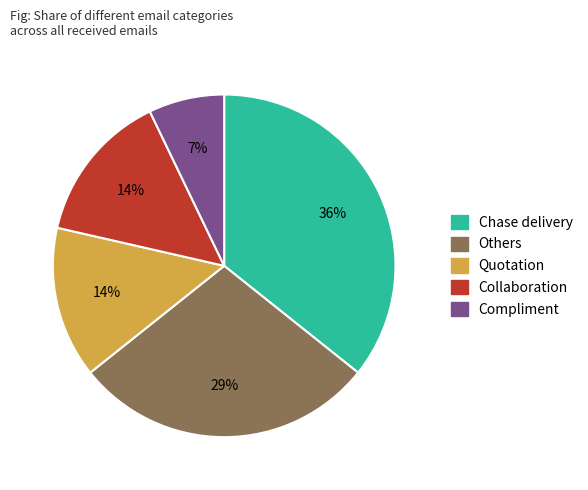

To the nearest percent, what percentage of the pie is Collaboration?

14%